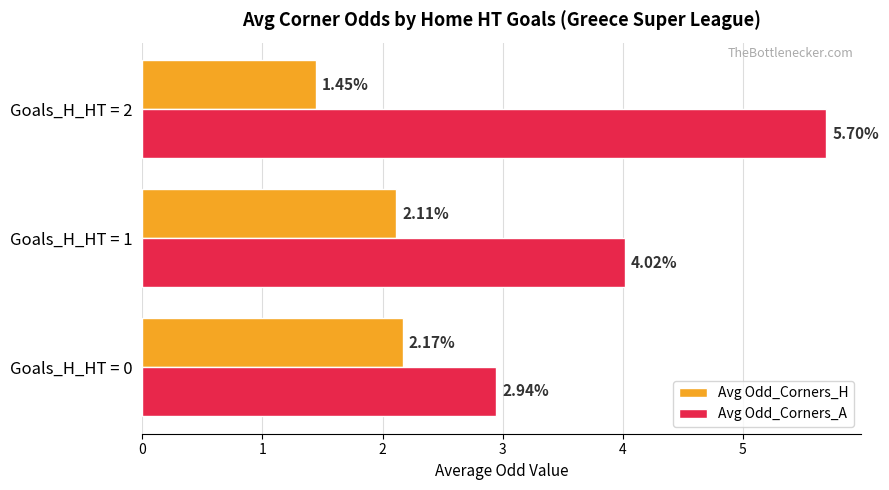

Which series has the widest spread of values?

Avg Odd_Corners_A